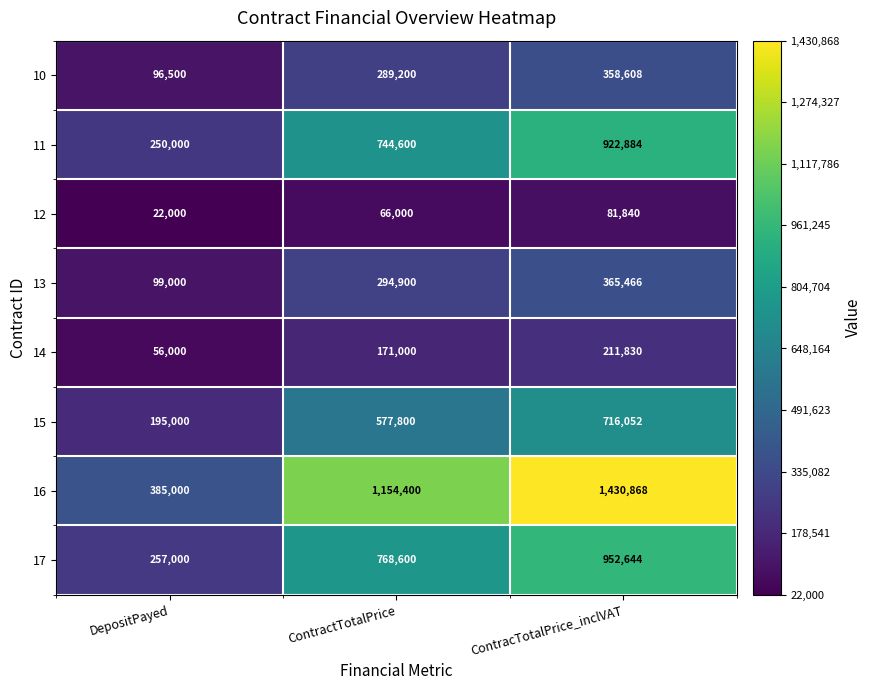

The 16 series shows 385000 at DepositPayed. True or false?

True